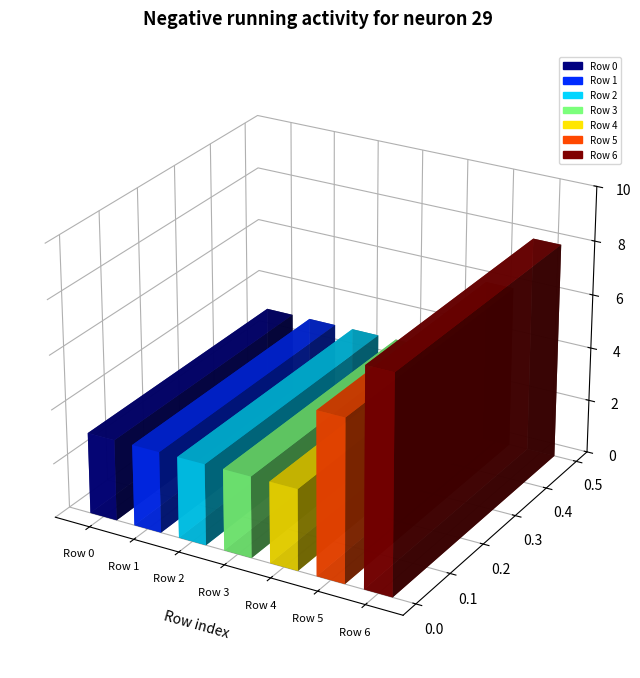

Which label corresponds to the largest value in the chart?

Row 6